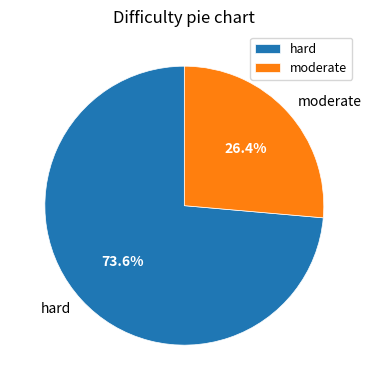

To the nearest percent, what is the combined percentage of hard and moderate?

100%